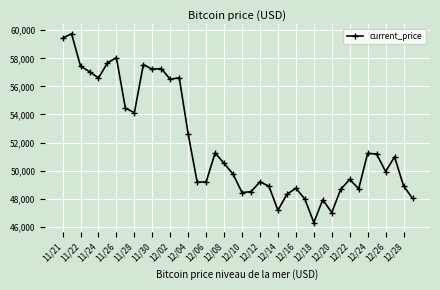

What is the maximum value shown in the chart?

59749